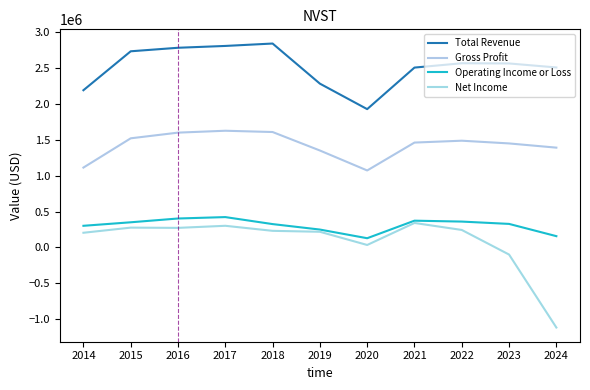

True or false: Total Revenue and Net Income cross at least once.

False